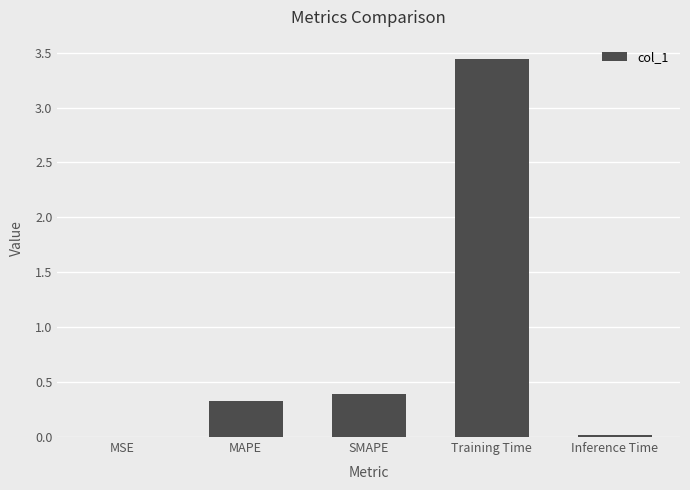

Which category has the highest value across all series?

Training Time